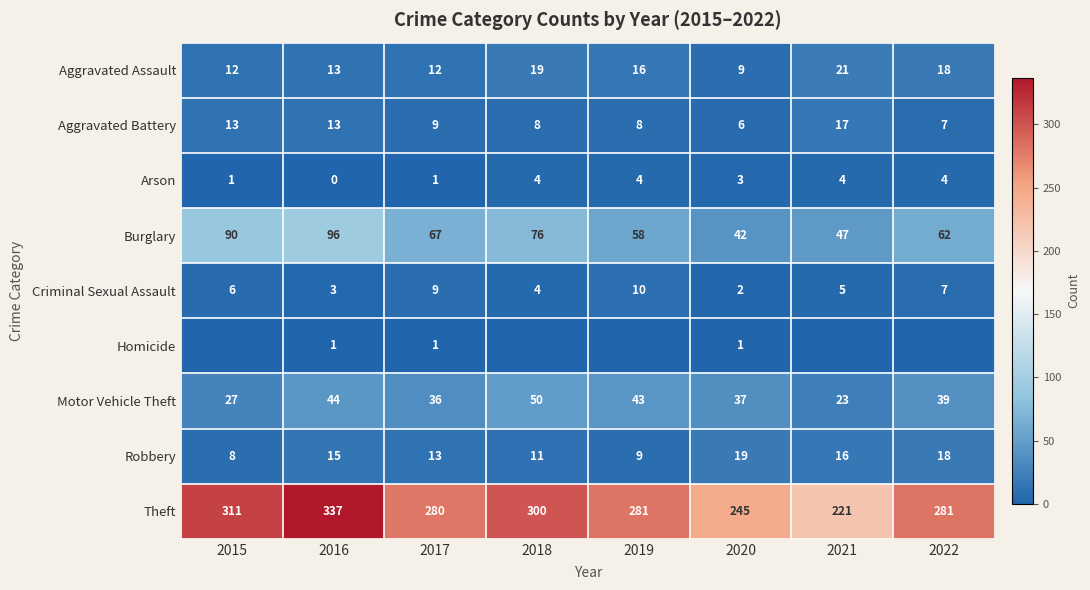

List the labels in order of Burglary value, smallest first.

2020, 2021, 2019, 2022, 2017, 2018, 2015, 2016